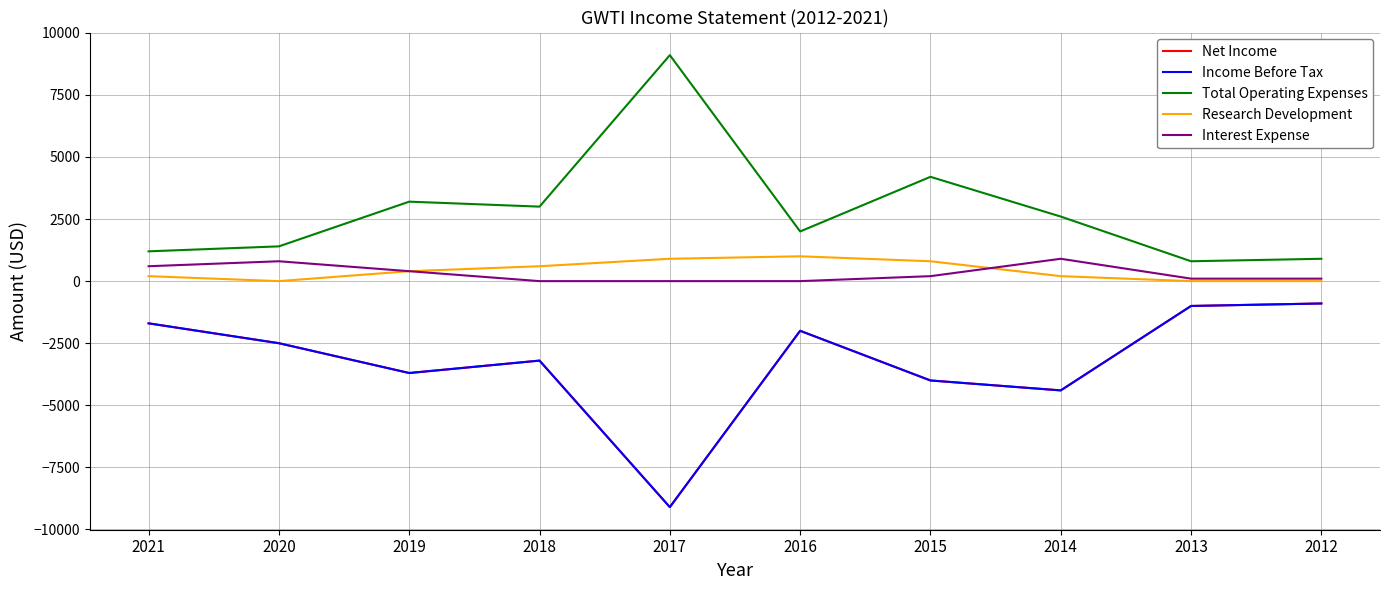

Which series changed the most between 2018 and 2014?

Net Income